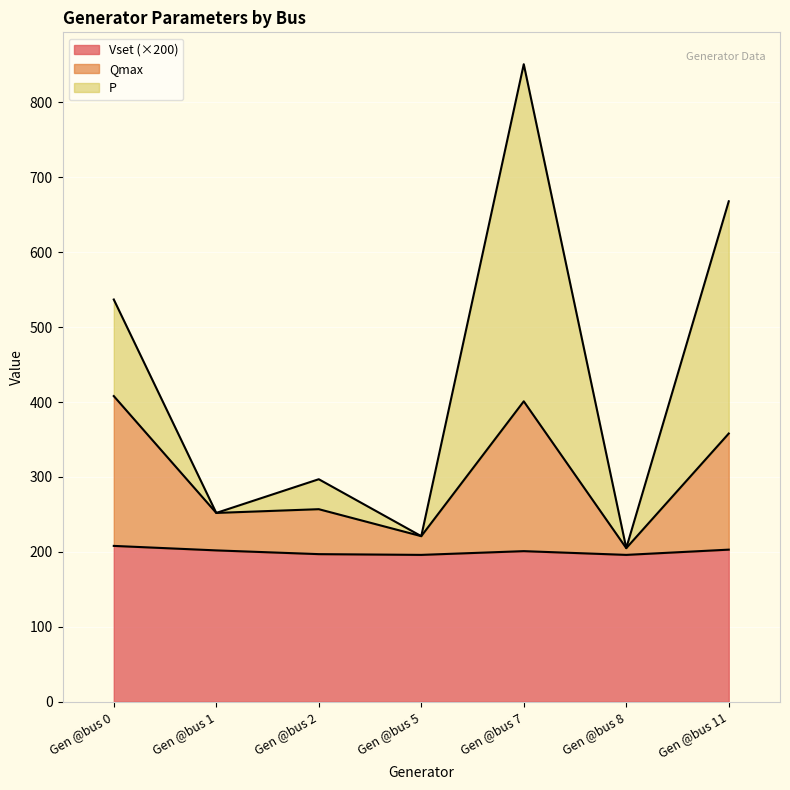

At which category does P reach its first local valley?

Gen @bus 1